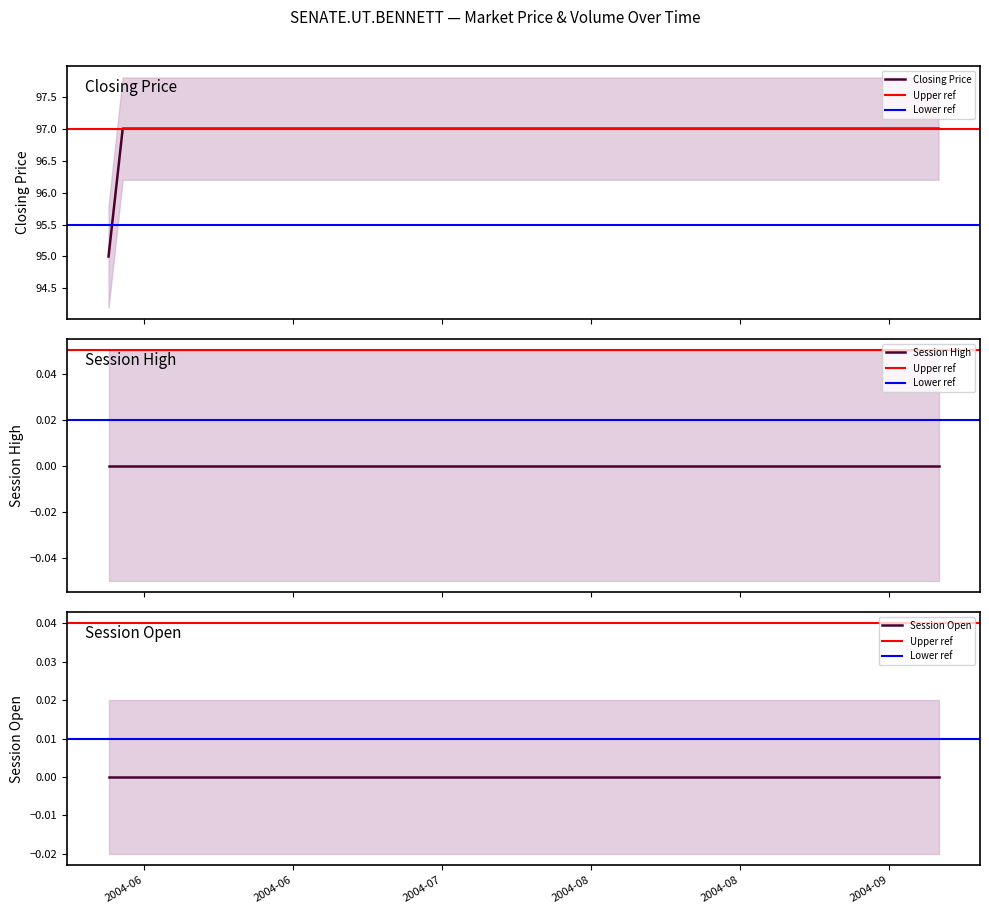

Which series has the largest range (max minus min)?

closing price